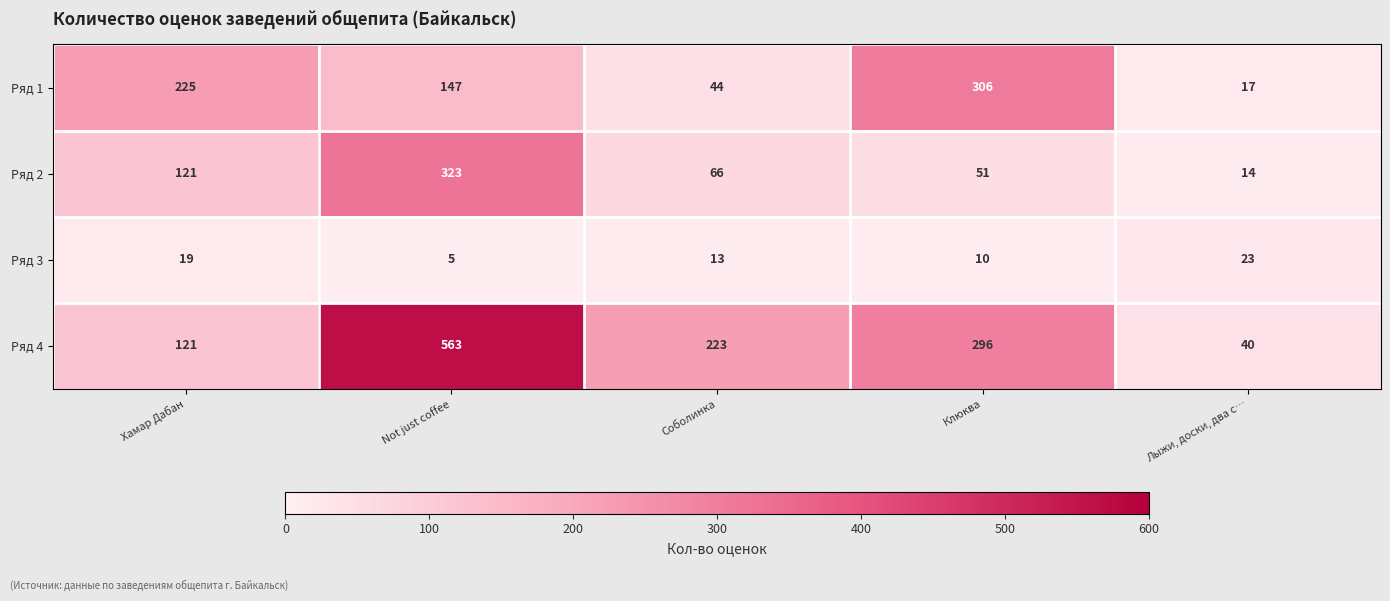

Is it true that Ряд 2 equals 19 at Лыжи, доски, два с…?

False